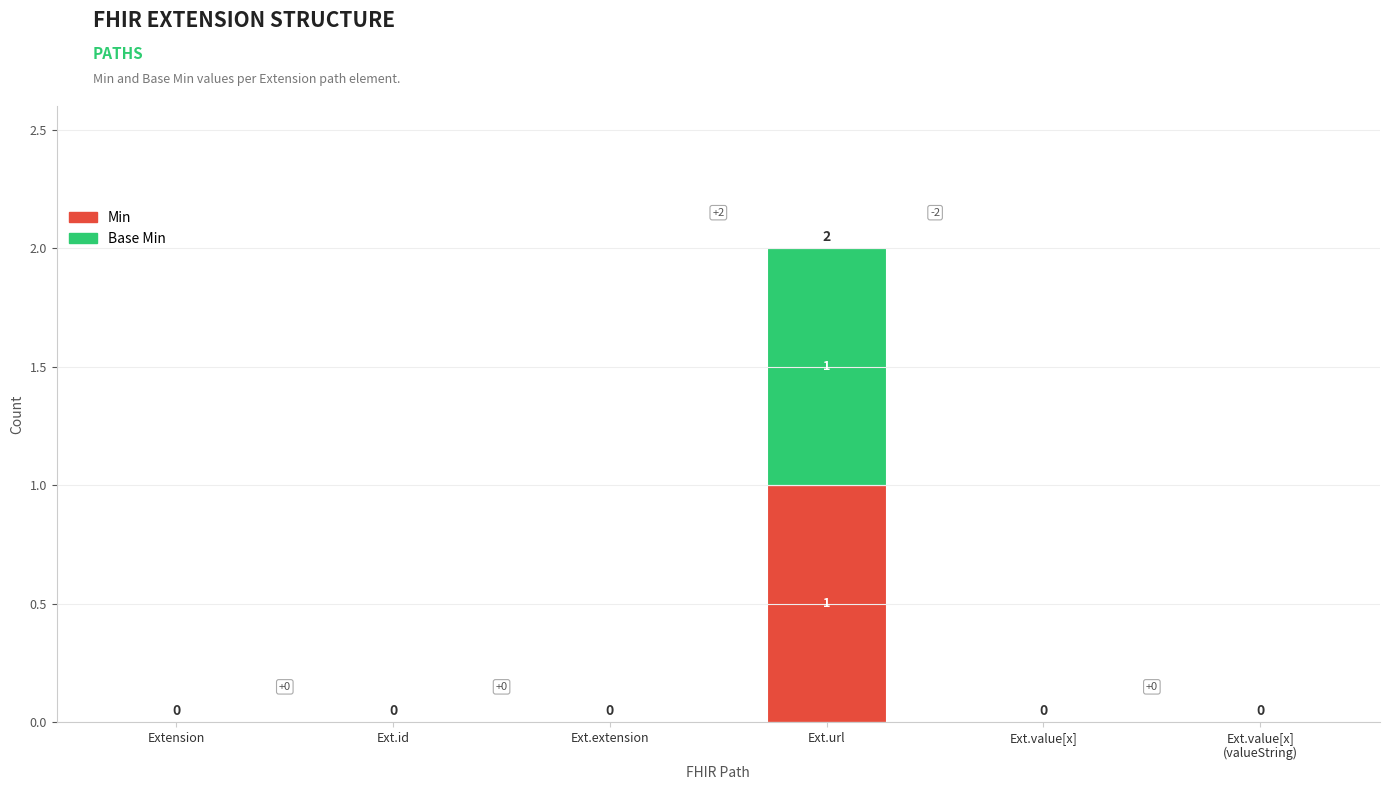

How many data points does each series have?

6